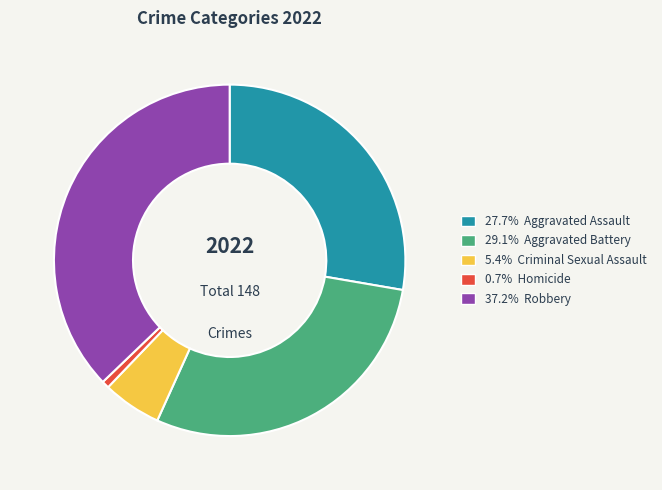

Is there any slice that represents more than half of the pie?

No